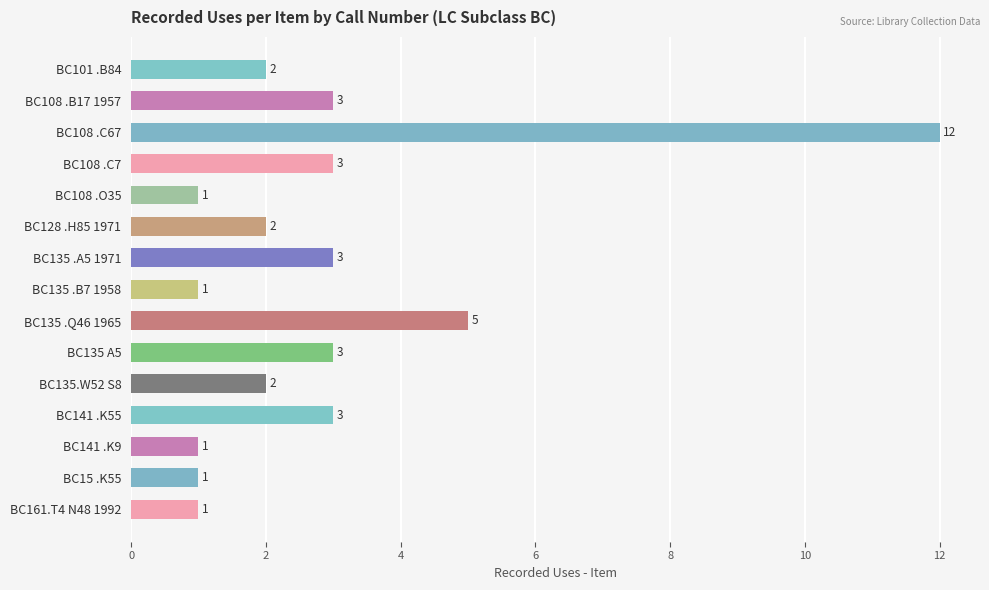

Between BC135 .B7 1958 and BC141 .K55, which is larger?

BC141 .K55